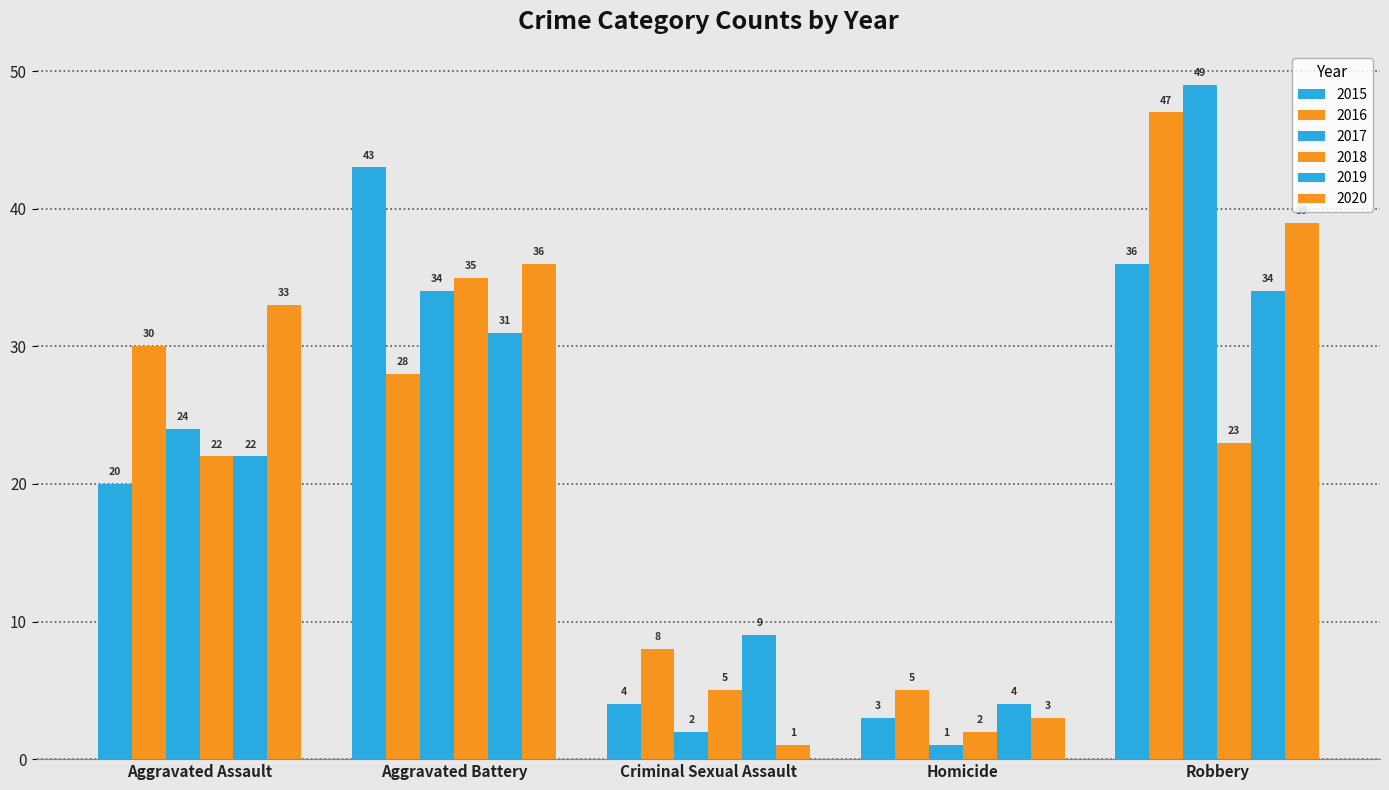

At how many categories does at least one series exceed 29?

3